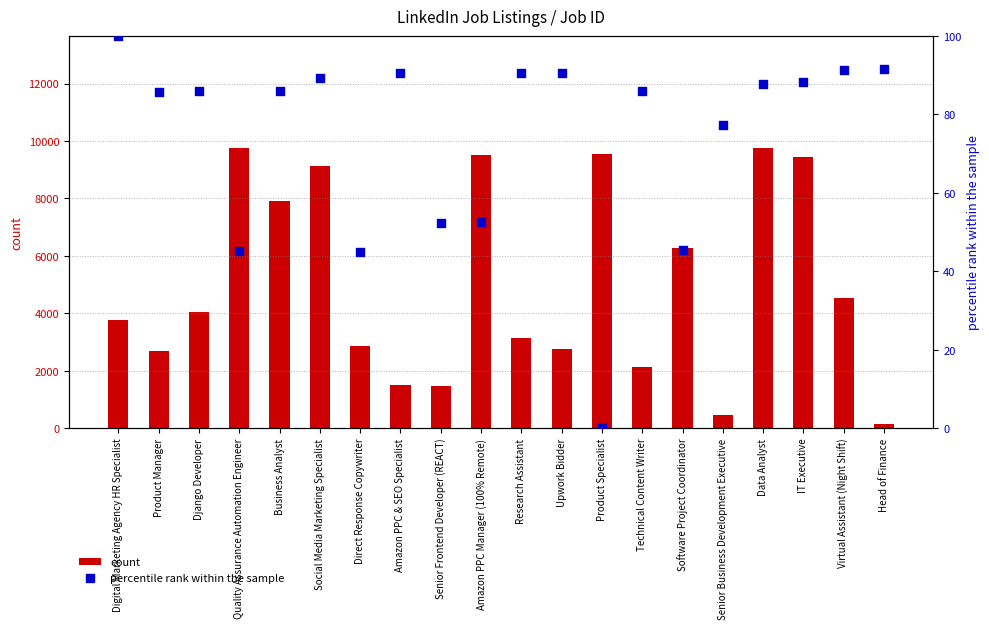

Which series reaches the minimum Y coordinate?

percentile rank within the sample